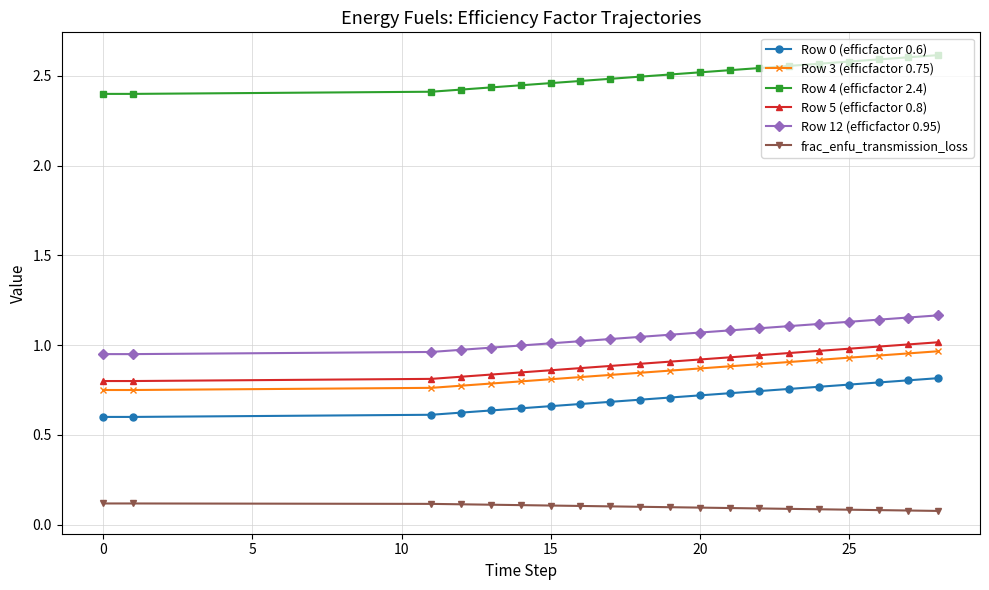

What is the sum of all frac_enfu_transmission_loss values?

2.0